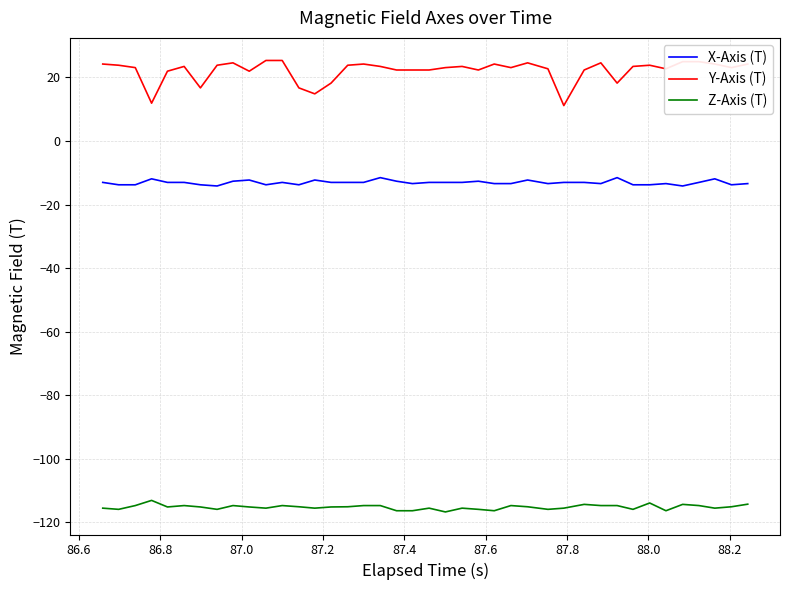

Which series has the widest spread of values?

Y-Axis (T)